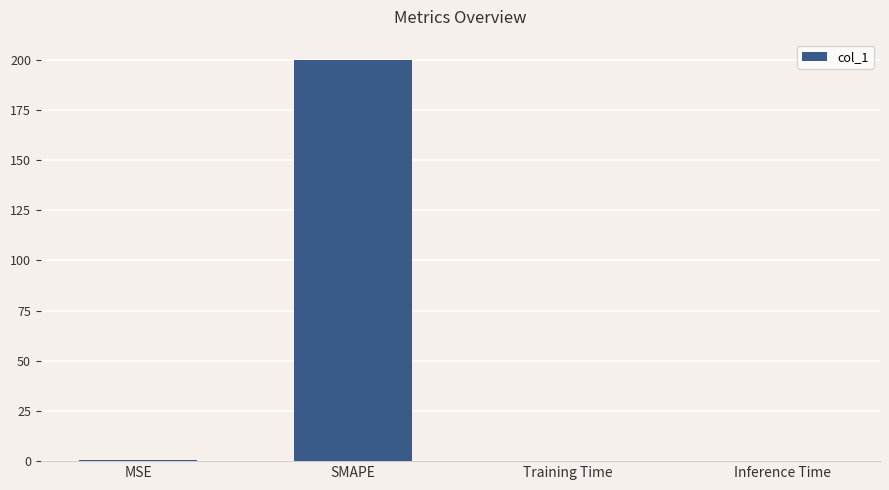

What is the change in value from SMAPE to Training Time?

-200.0